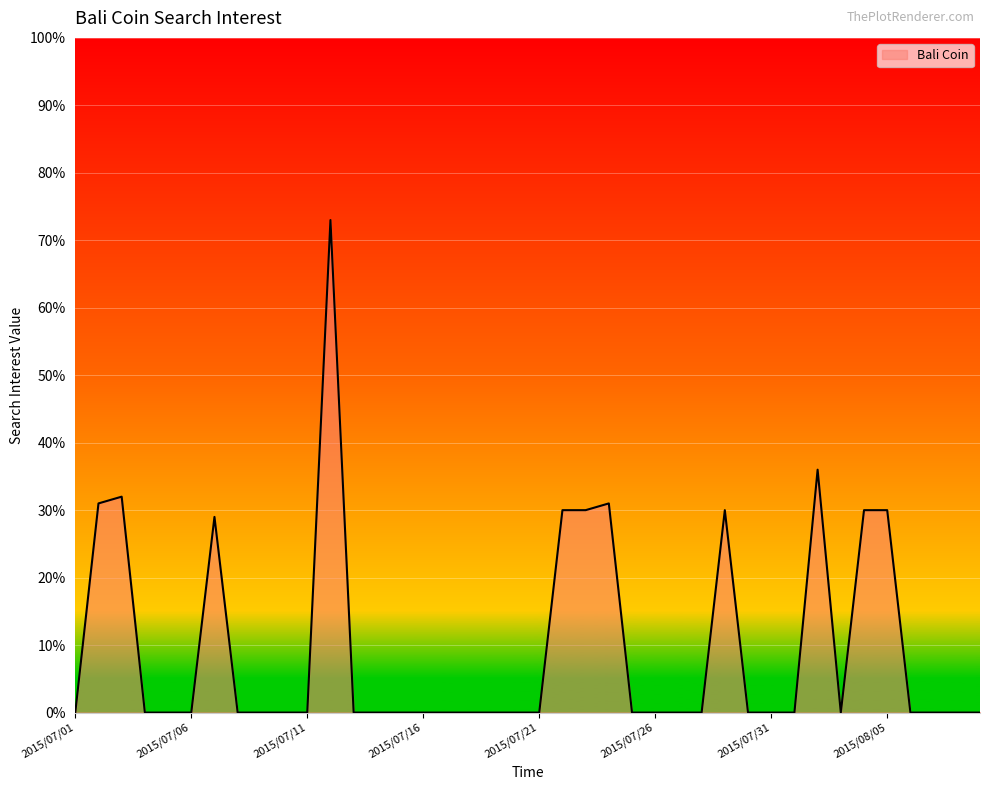

How many categories are shown in the chart?

40